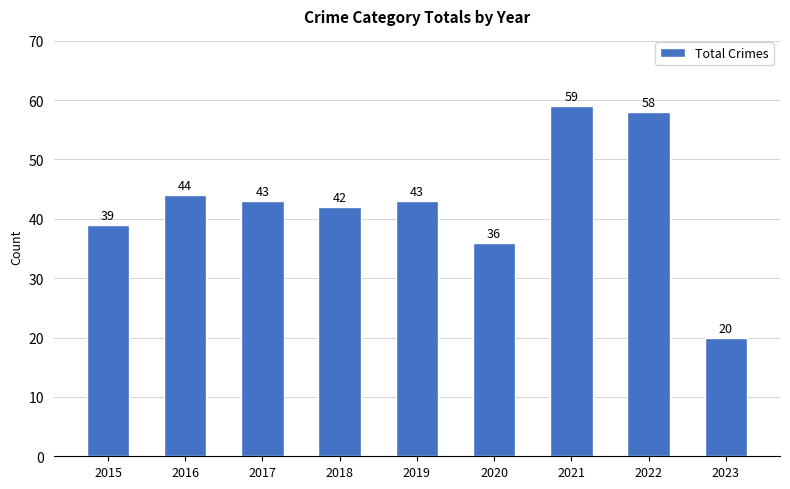

What is the sum of all values?

384